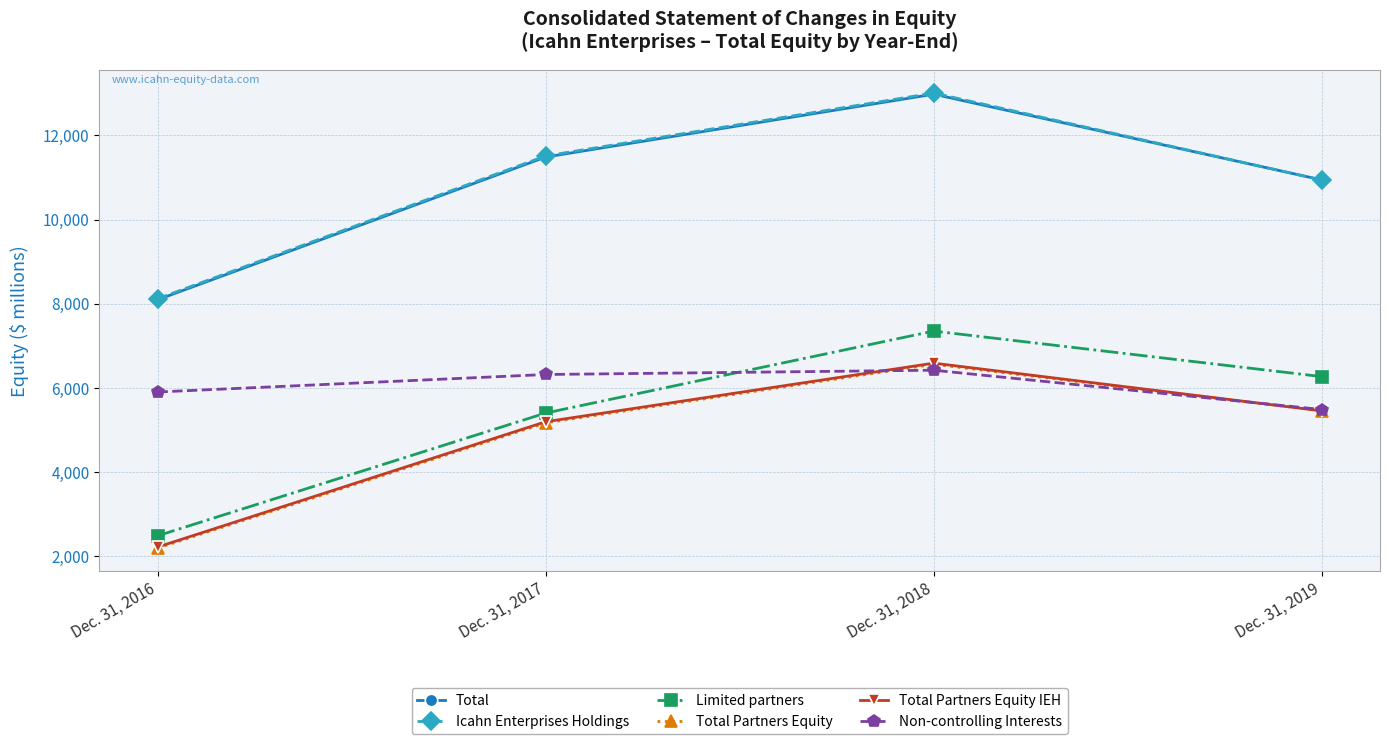

Which series changed the most between Dec. 31, 2016 and Dec. 31, 2019?

Limited partners